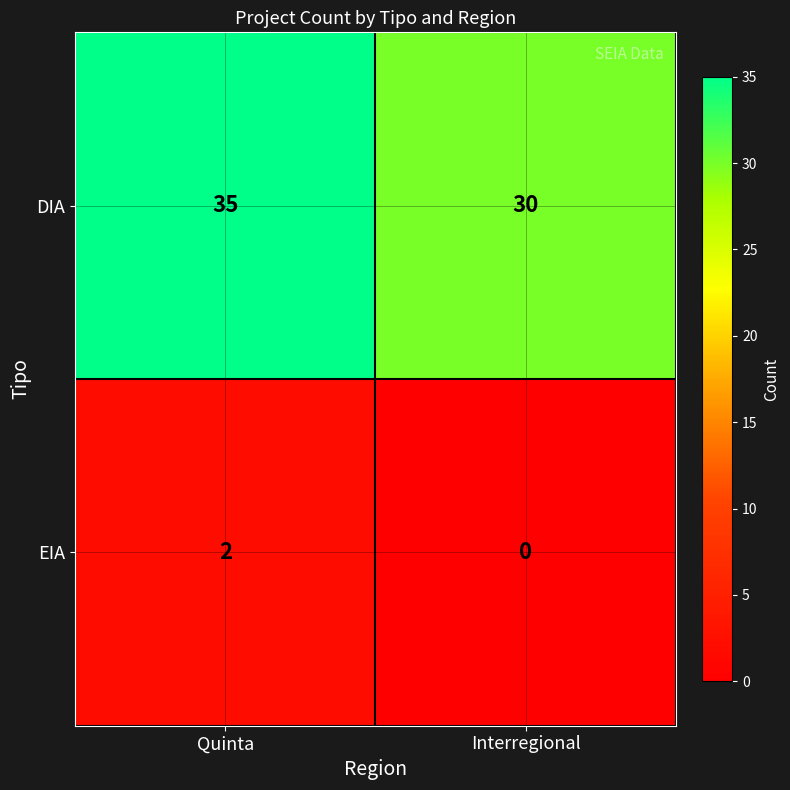

Which series has the largest range (max minus min)?

DIA